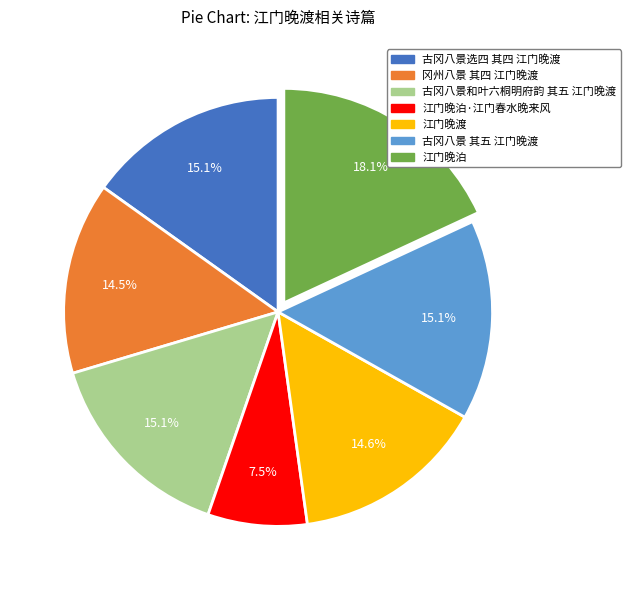

Is there any slice that represents more than half of the pie?

No